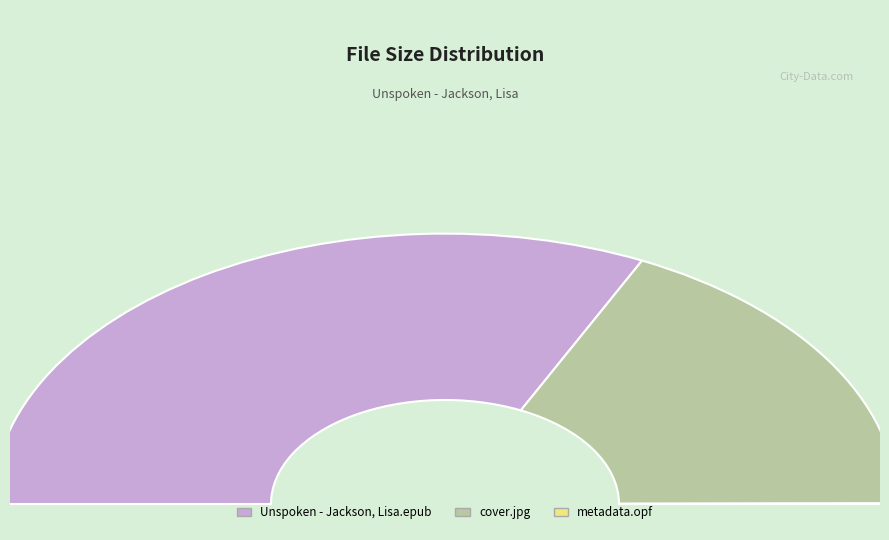

What is the change in value from cover.jpg to metadata.opf?

-561.9